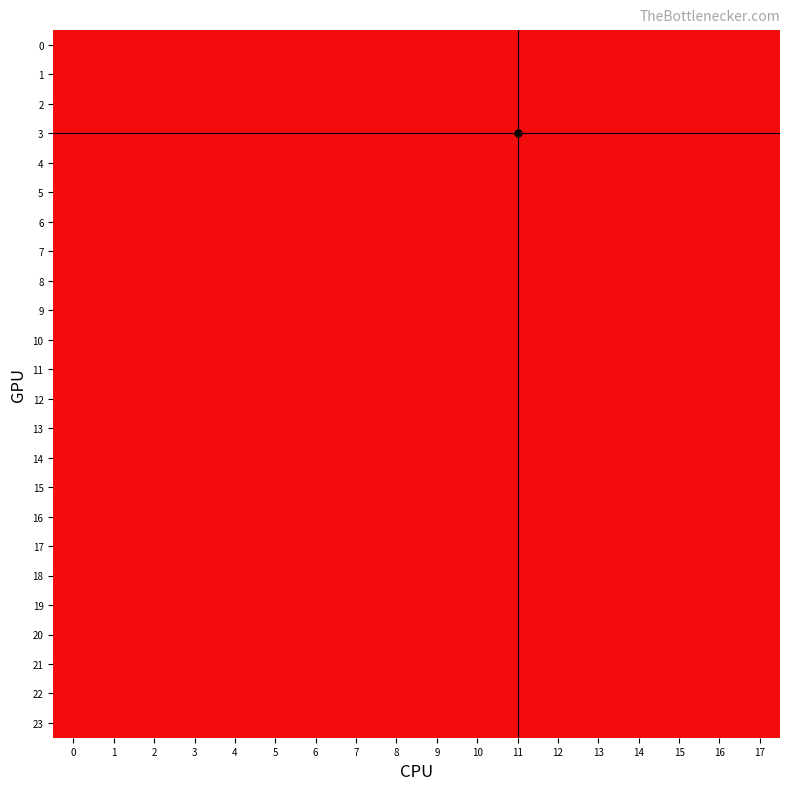

Reading left to right, what are all the values shown in this chart?

0: 0=2	1=2	2=2	3=1	4=1	5=1	6=2	7=2	8=2	9=1	10=1	11=1	12=2	13=2	14=2	15=1	16=2	17=2
1: 0=2	1=2	2=2	3=1	4=1	5=1	6=2	7=2	8=2	9=1	10=1	11=1	12=2	13=2	14=2	15=1	16=2	17=2
2: 0=2	1=2	2=2	3=1	4=1	5=1	6=2	7=2	8=2	9=1	10=1	11=1	12=2	13=2	14=2	15=1	16=2	17=2
3: 0=2	1=2	2=2	3=1	4=1	5=1	6=2	7=2	8=2	9=1	10=1	11=1	12=2	13=2	14=2	15=1	16=2	17=2
4: 0=2	1=2	2=2	3=1	4=1	5=1	6=2	7=2	8=2	9=1	10=1	11=1	12=2	13=2	14=2	15=1	16=2	17=2
5: 0=2	1=2	2=2	3=1	4=1	5=1	6=2	7=2	8=2	9=1	10=1	11=1	12=2	13=2	14=2	15=1	16=2	17=2
6: 0=2	1=2	2=2	3=1	4=1	5=1	6=2	7=2	8=2	9=1	10=1	11=1	12=2	13=2	14=2	15=1	16=2	17=2
7: 0=2	1=2	2=2	3=1	4=1	5=1	6=2	7=2	8=2	9=1	10=1	11=1	12=2	13=2	14=2	15=1	16=2	17=2
8: 0=2	1=2	2=2	3=1	4=1	5=1	6=2	7=2	8=2	9=1	10=1	11=1	12=2	13=2	14=2	15=1	16=2	17=2
9: 0=2	1=2	2=2	3=1	4=1	5=1	6=2	7=2	8=2	9=1	10=1	11=1	12=2	13=2	14=2	15=1	16=2	17=2
10: 0=2	1=2	2=2	3=1	4=1	5=1	6=2	7=2	8=2	9=1	10=1	11=1	12=2	13=2	14=2	15=1	16=2	17=2
11: 0=2	1=2	2=2	3=1	4=1	5=1	6=2	7=2	8=2	9=1	10=1	11=1	12=2	13=2	14=2	15=1	16=2	17=2
12: 0=2	1=2	2=2	3=1	4=1	5=1	6=2	7=2	8=2	9=1	10=1	11=1	12=2	13=2	14=2	15=1	16=2	17=2
13: 0=2	1=2	2=2	3=1	4=1	5=1	6=2	7=2	8=2	9=1	10=1	11=1	12=2	13=2	14=2	15=1	16=2	17=2
14: 0=2	1=2	2=2	3=1	4=1	5=1	6=2	7=2	8=2	9=1	10=1	11=1	12=2	13=2	14=2	15=1	16=2	17=2
15: 0=2	1=2	2=2	3=1	4=1	5=1	6=2	7=2	8=2	9=1	10=1	11=1	12=2	13=2	14=2	15=1	16=2	17=2
16: 0=2	1=2	2=2	3=1	4=1	5=1	6=2	7=2	8=2	9=1	10=1	11=1	12=2	13=2	14=2	15=1	16=2	17=2
17: 0=2	1=2	2=2	3=1	4=1	5=1	6=2	7=2	8=2	9=1	10=1	11=1	12=2	13=2	14=2	15=1	16=2	17=2
18: 0=2	1=2	2=2	3=1	4=1	5=1	6=2	7=2	8=2	9=1	10=1	11=1	12=2	13=2	14=2	15=1	16=2	17=2
19: 0=2	1=2	2=2	3=1	4=1	5=1	6=2	7=2	8=2	9=1	10=1	11=1	12=2	13=2	14=2	15=1	16=2	17=2
20: 0=2	1=2	2=2	3=1	4=1	5=1	6=2	7=2	8=2	9=1	10=1	11=1	12=2	13=2	14=2	15=1	16=2	17=2
21: 0=2	1=2	2=2	3=1	4=1	5=1	6=2	7=2	8=2	9=1	10=1	11=1	12=2	13=2	14=2	15=1	16=2	17=2
22: 0=2	1=2	2=2	3=1	4=1	5=1	6=2	7=2	8=2	9=1	10=1	11=1	12=2	13=2	14=2	15=1	16=2	17=2
23: 0=2	1=2	2=2	3=1	4=1	5=1	6=2	7=2	8=2	9=1	10=1	11=1	12=2	13=2	14=2	15=1	16=2	17=2